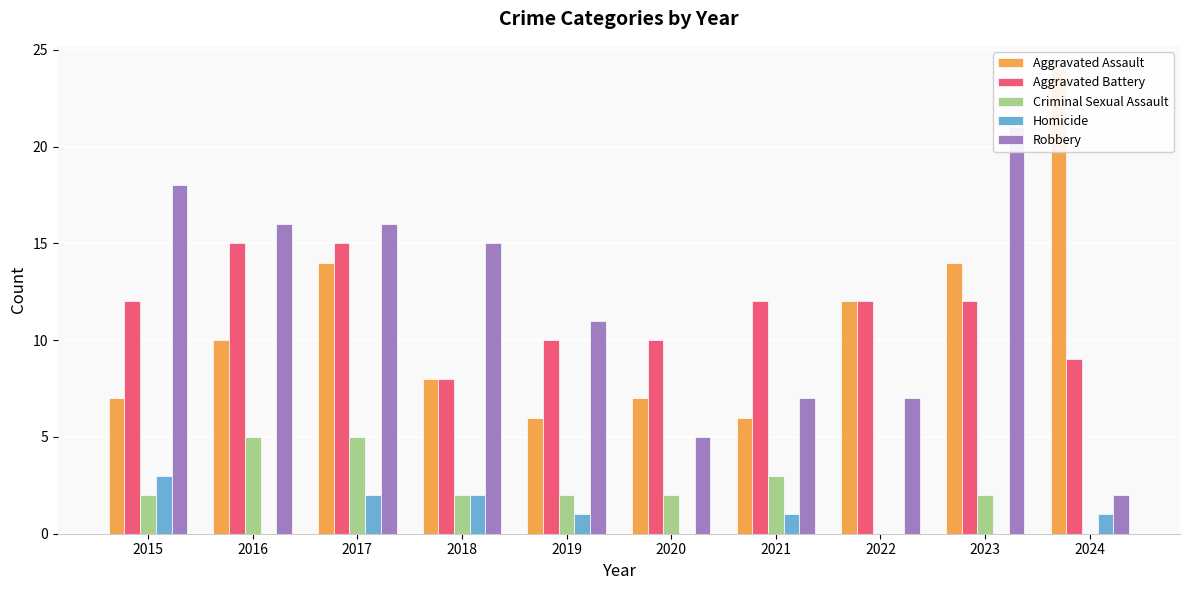

Count the number of data series in this chart.

5